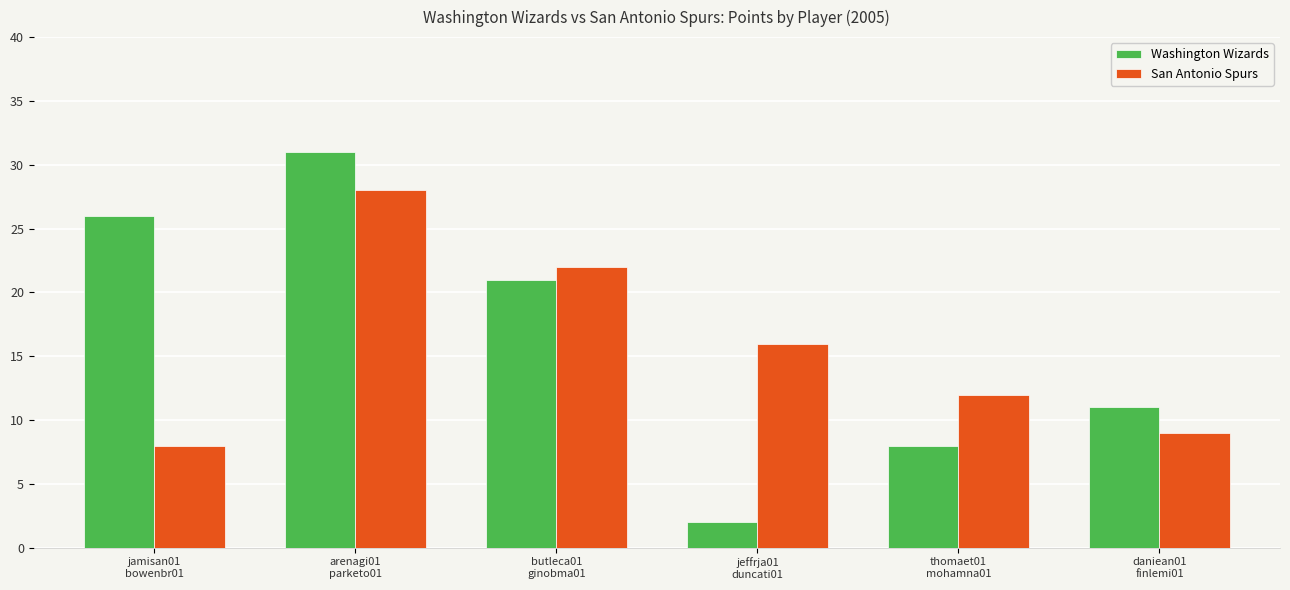

What is the value of the San Antonio Spurs bar at the 5th from the left?

12